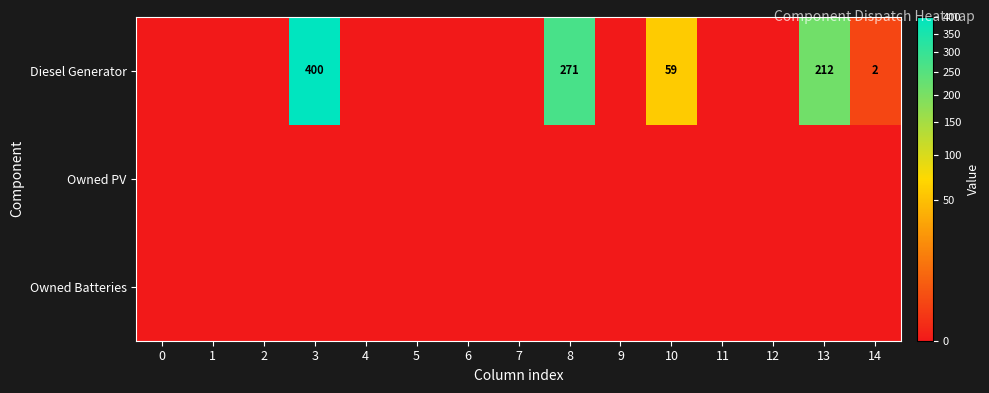

True or false: Diesel Generator has a value of 119 at 13.

False